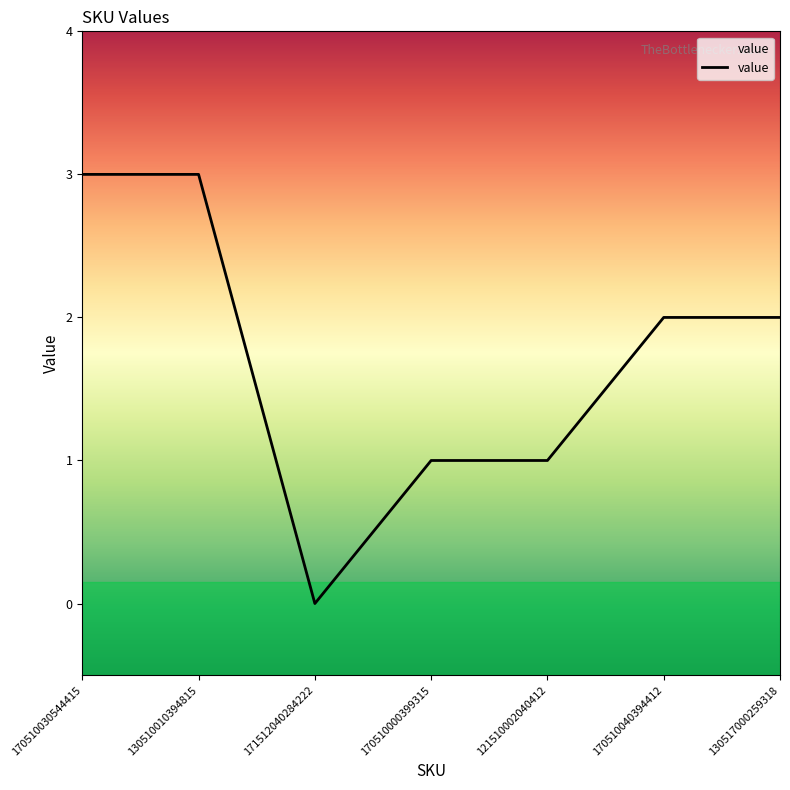

The value at 130510010394815 is 1. True or false?

False